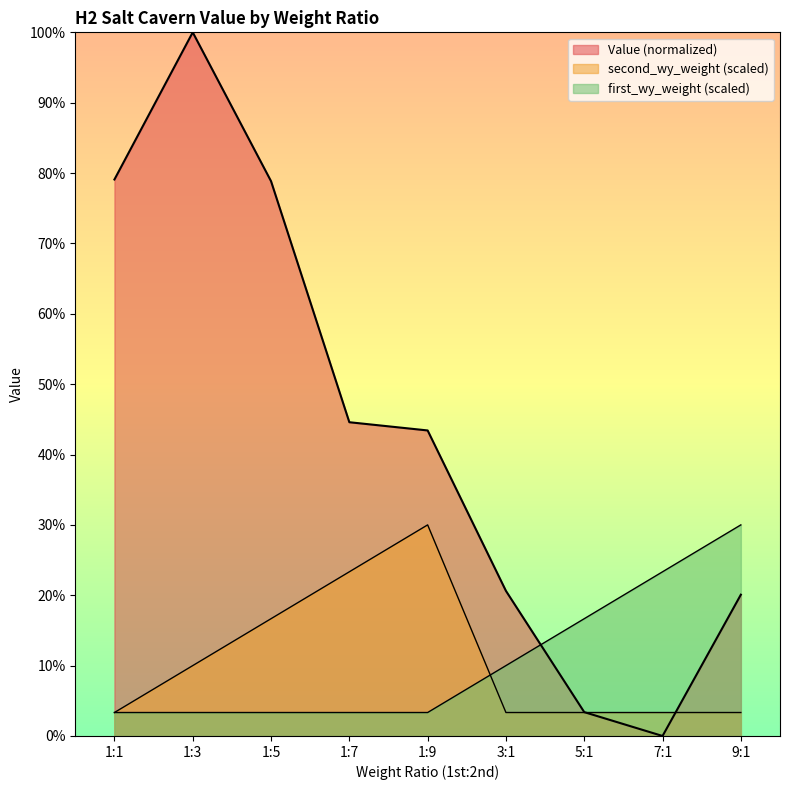

Which category has the lowest value in the Value series?

7:1